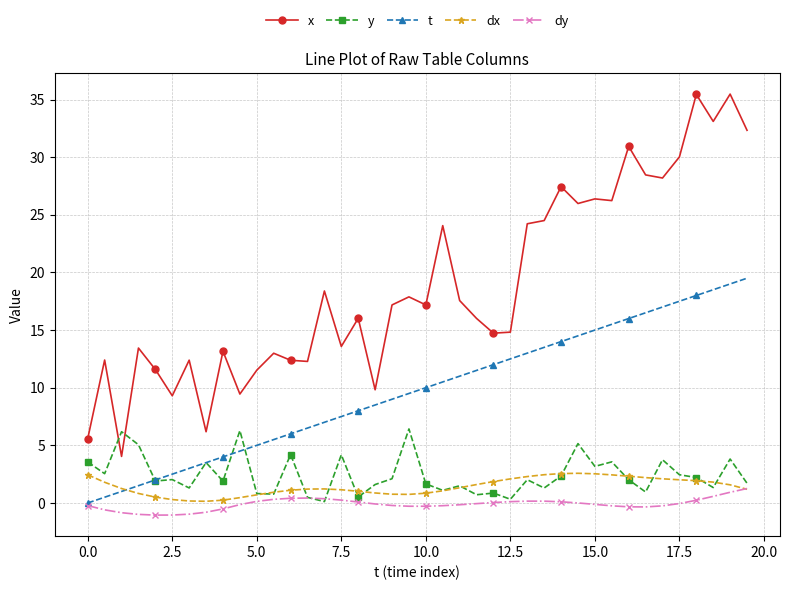

What is the difference between the maximum and minimum values in the t series?

19.5